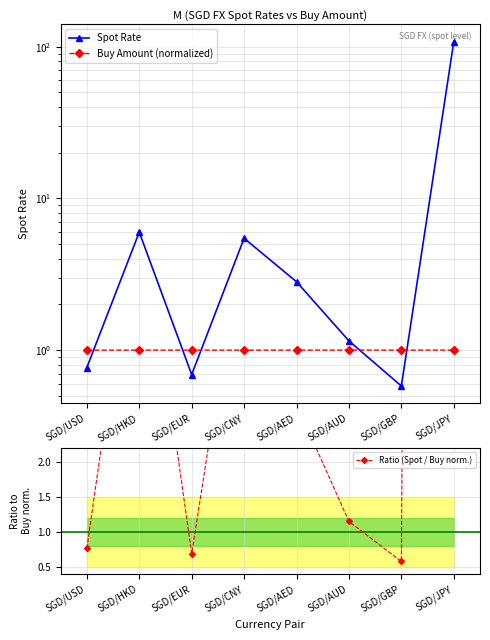

Which series has the widest spread of values?

Spot Rate